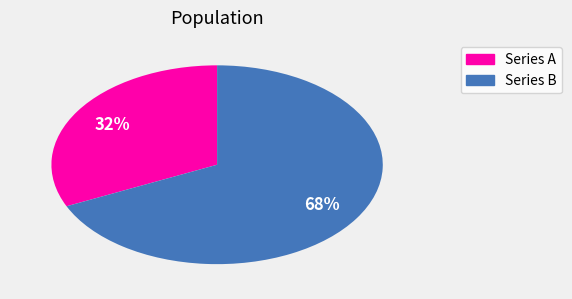

Which has a higher value, Series B or Series A?

Series B